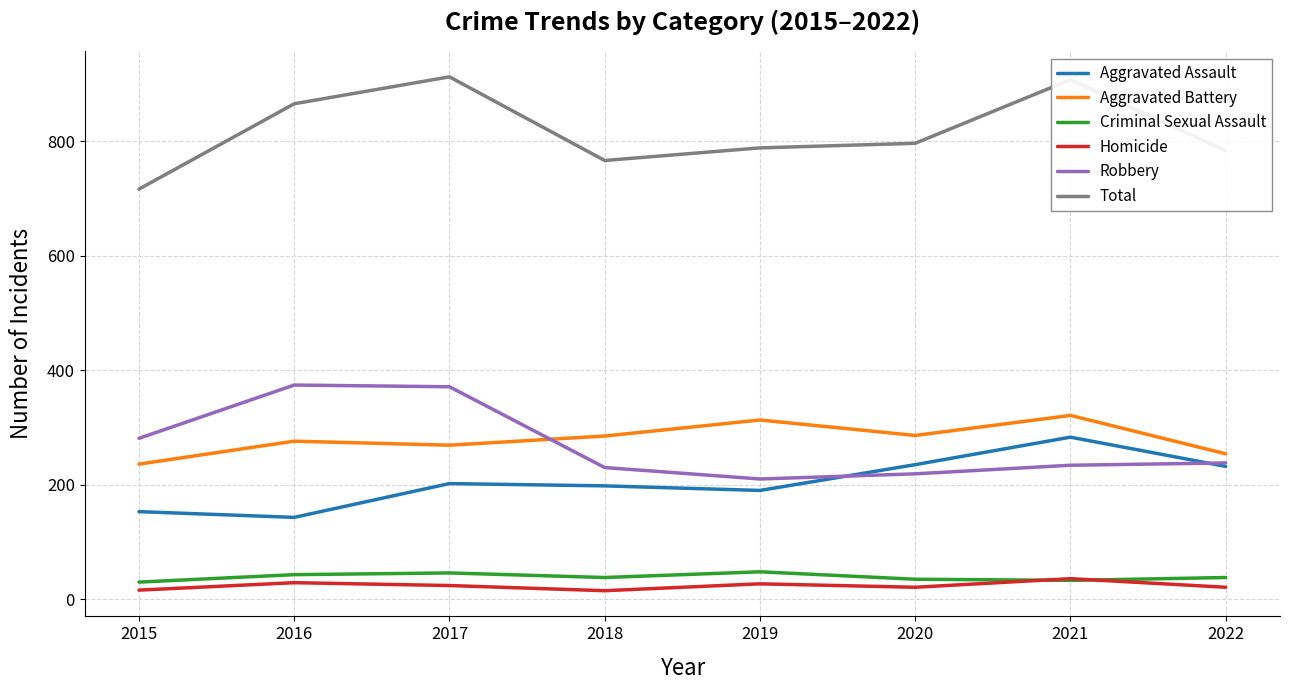

List the series in order of their peak value, highest first.

Total, Robbery, Aggravated Battery, Aggravated Assault, Criminal Sexual Assault, Homicide